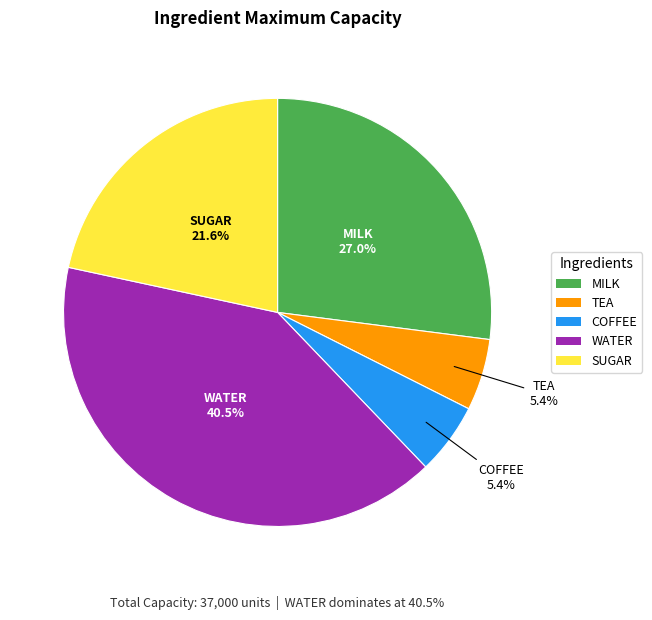

Approximately how many times larger is the value at WATER compared to COFFEE?

7.5